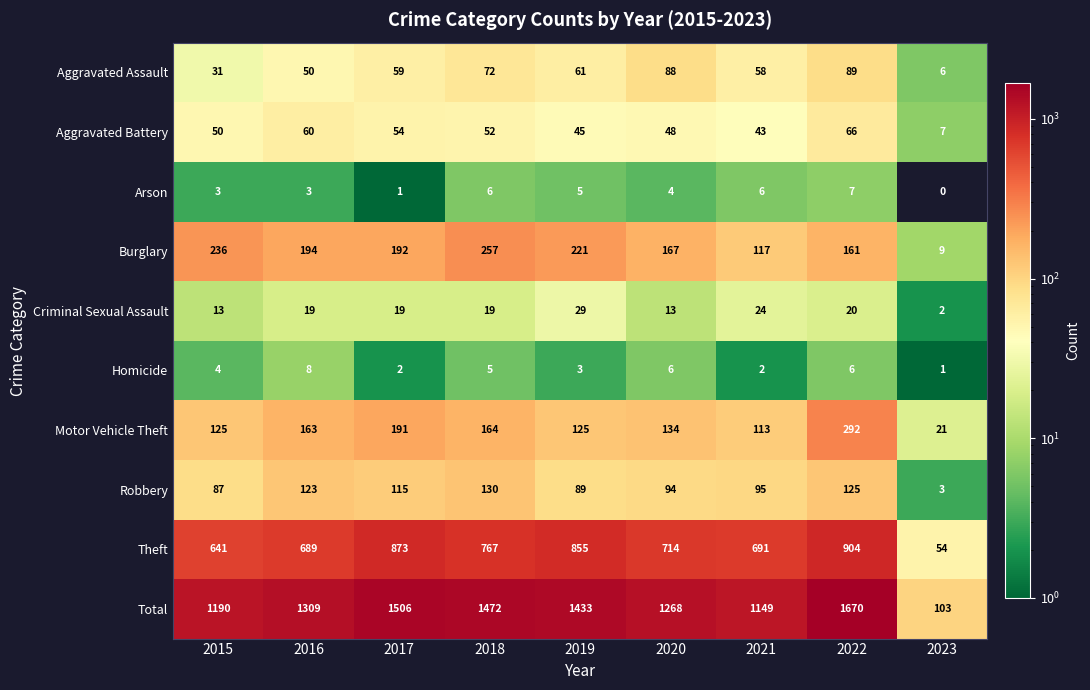

What is the spread (max minus min) of values at 2020?

1264